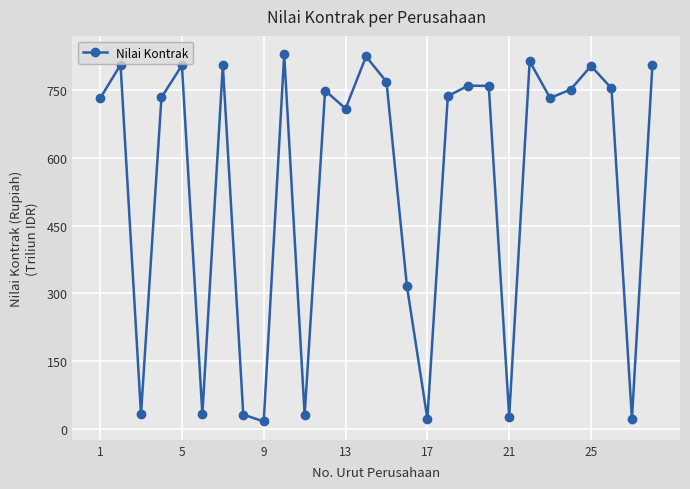

What is the sum of all values?

15223.0